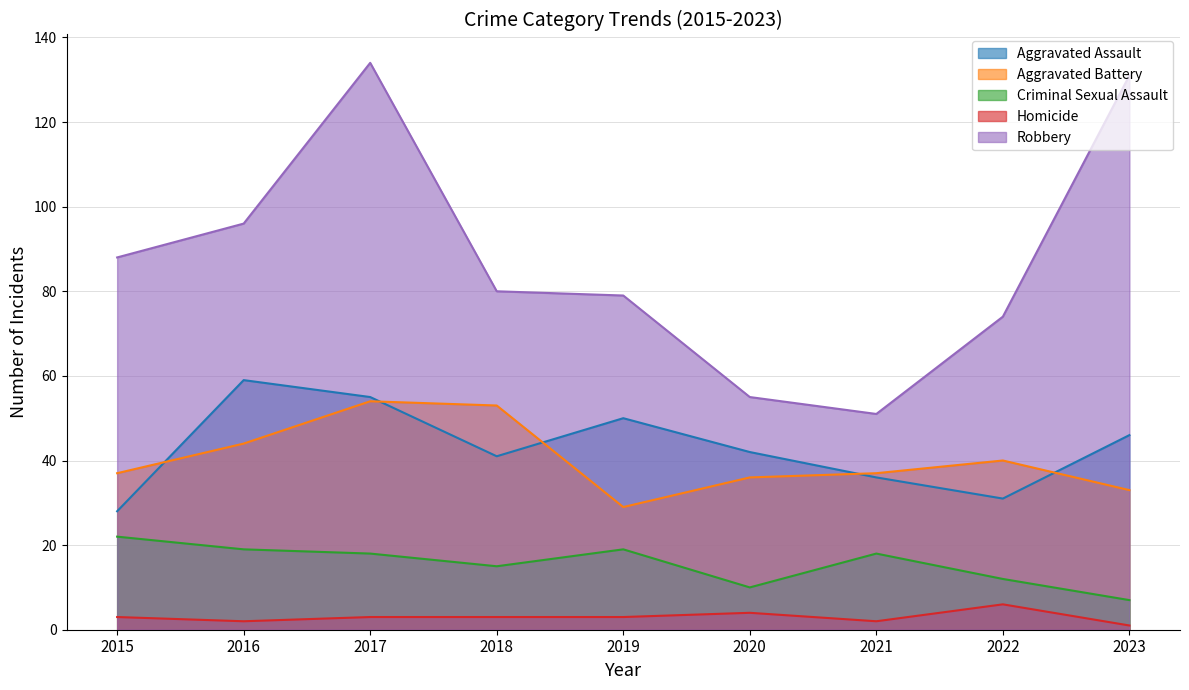

True or false: Aggravated Assault and Criminal Sexual Assault cross at least once.

False